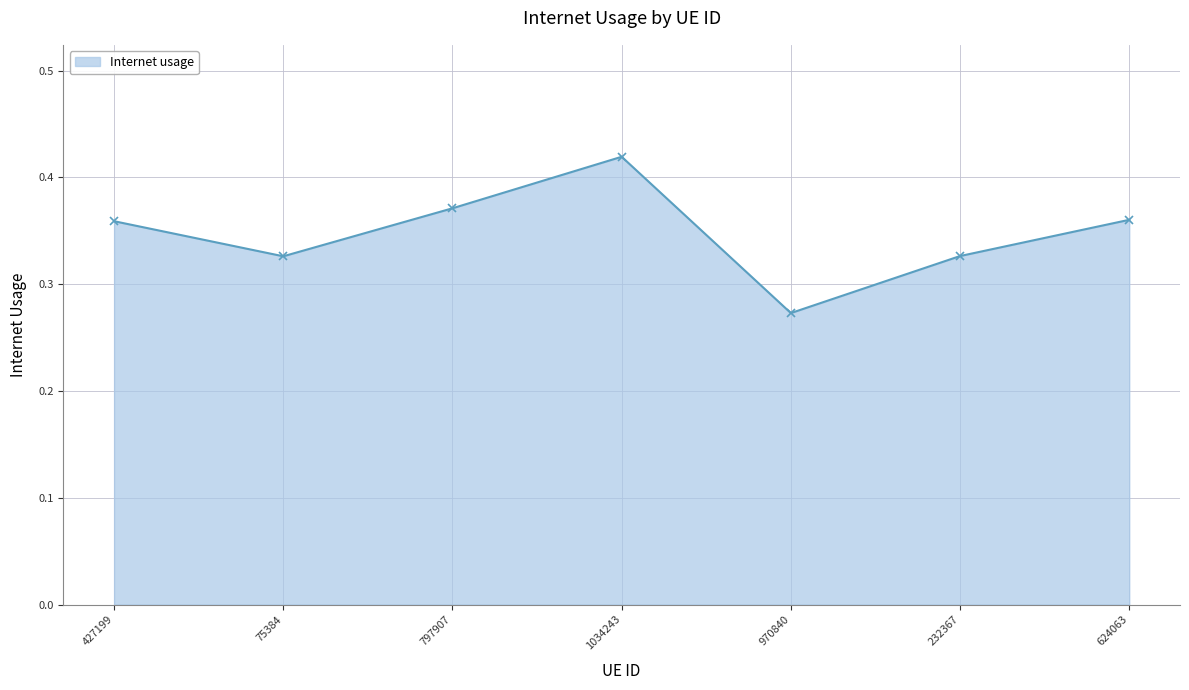

How many points are lower than both their immediate neighbors (excluding endpoints)?

2